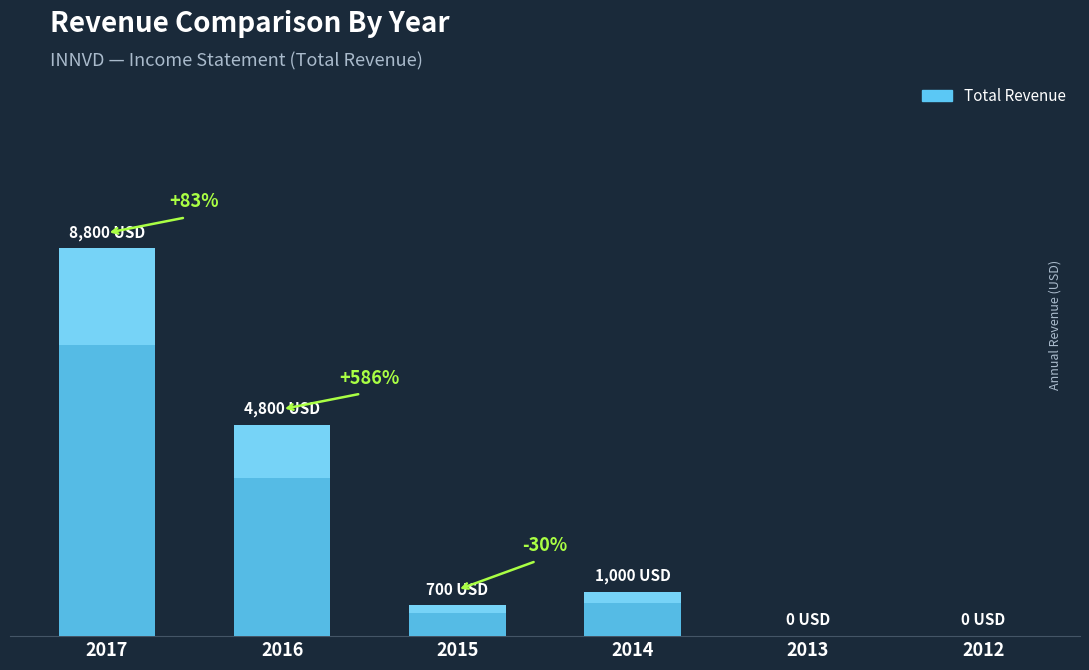

What is the value of the 4th bar from the left?

1000